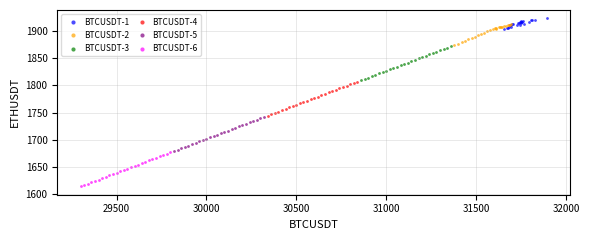

Which series contains the highest Y value?

BTCUSDT-1